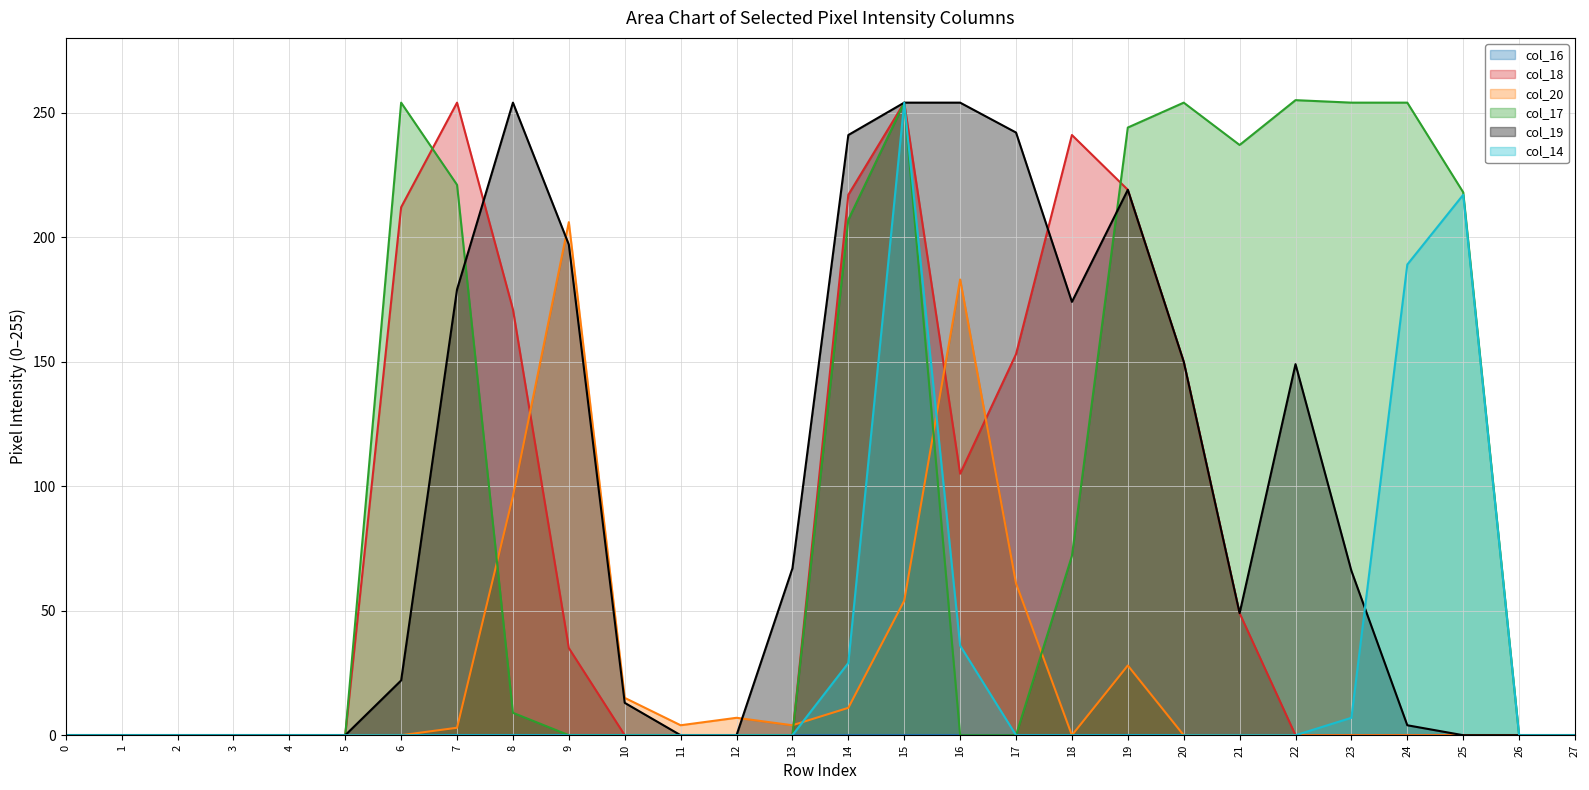

What is the maximum value shown in the chart?

255